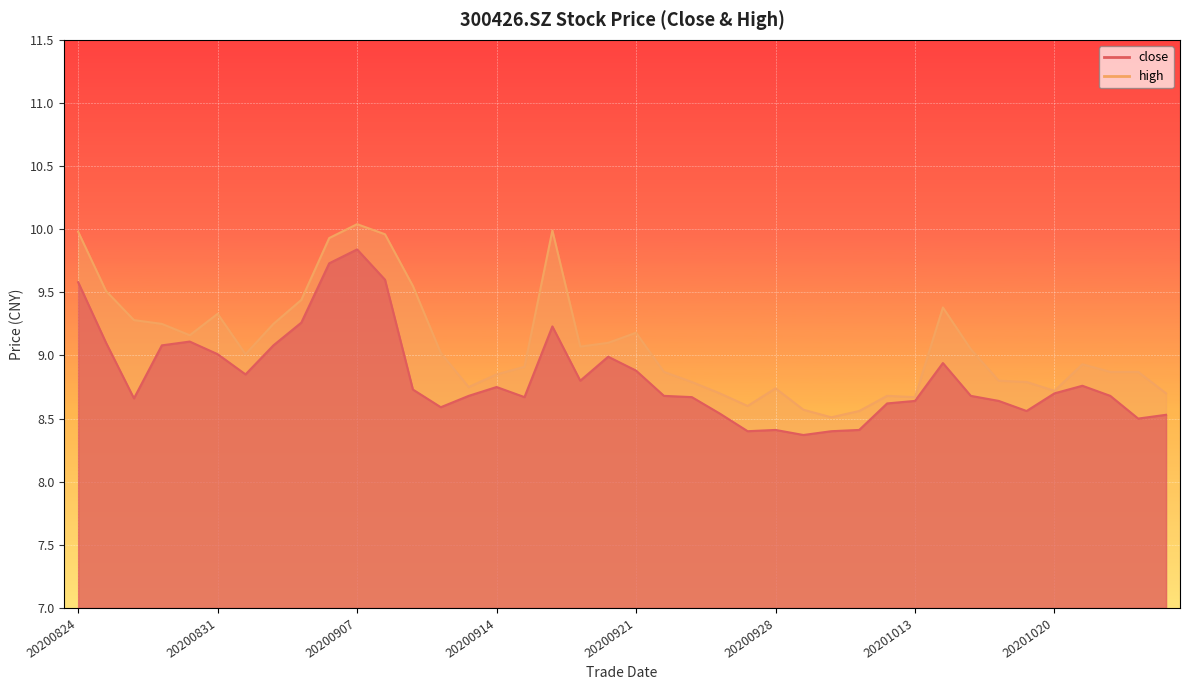

Is it true that high equals 9.1 at 20200917?

True